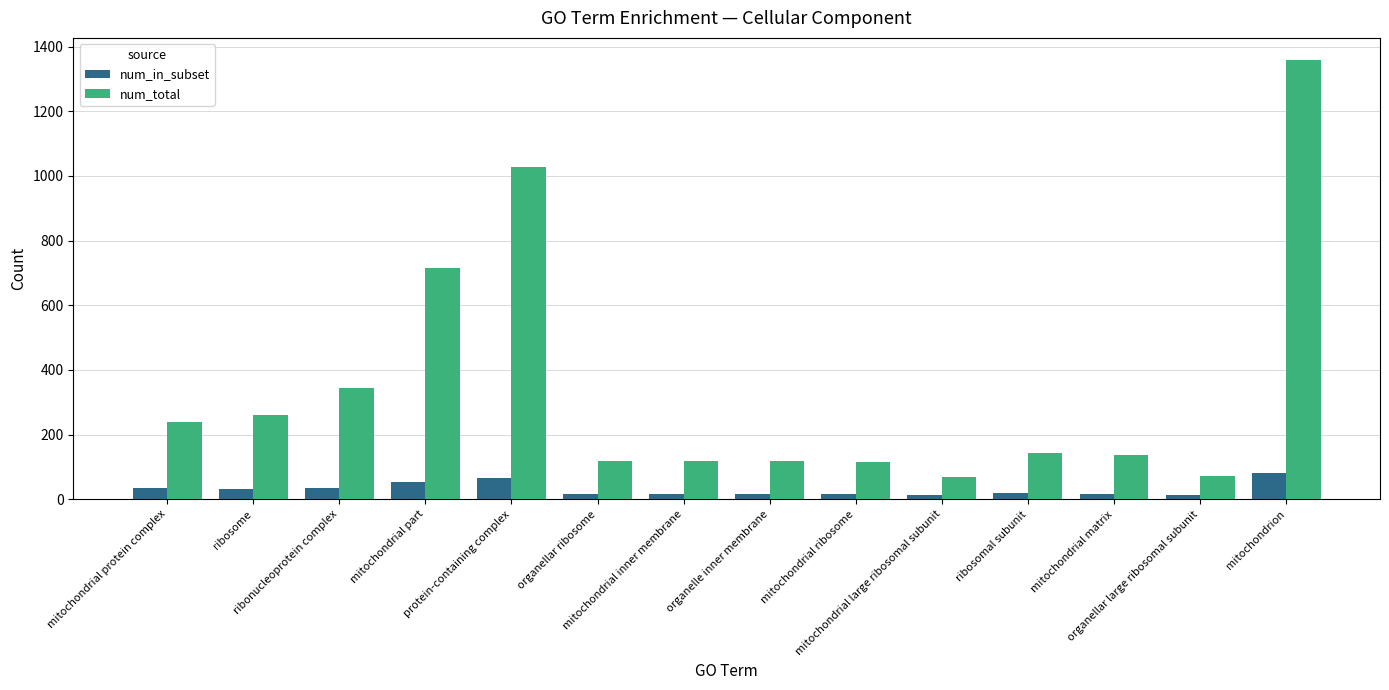

What is the average value of the num_in_subset series?

31